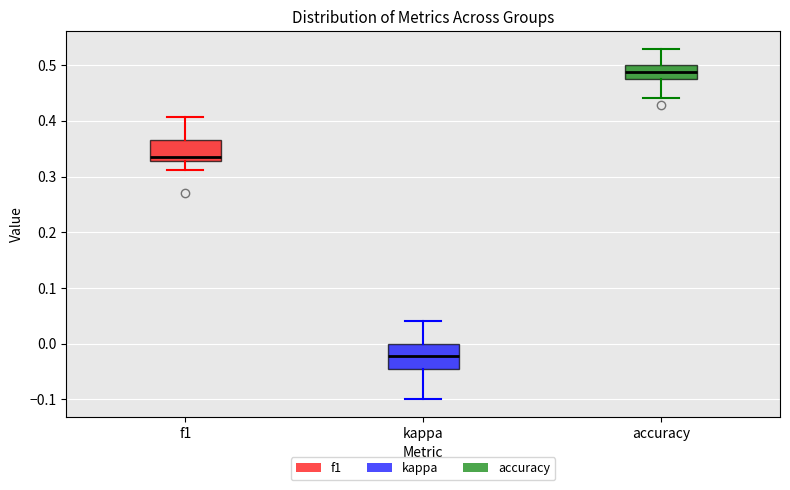

Which box's median line is the lowest?

kappa